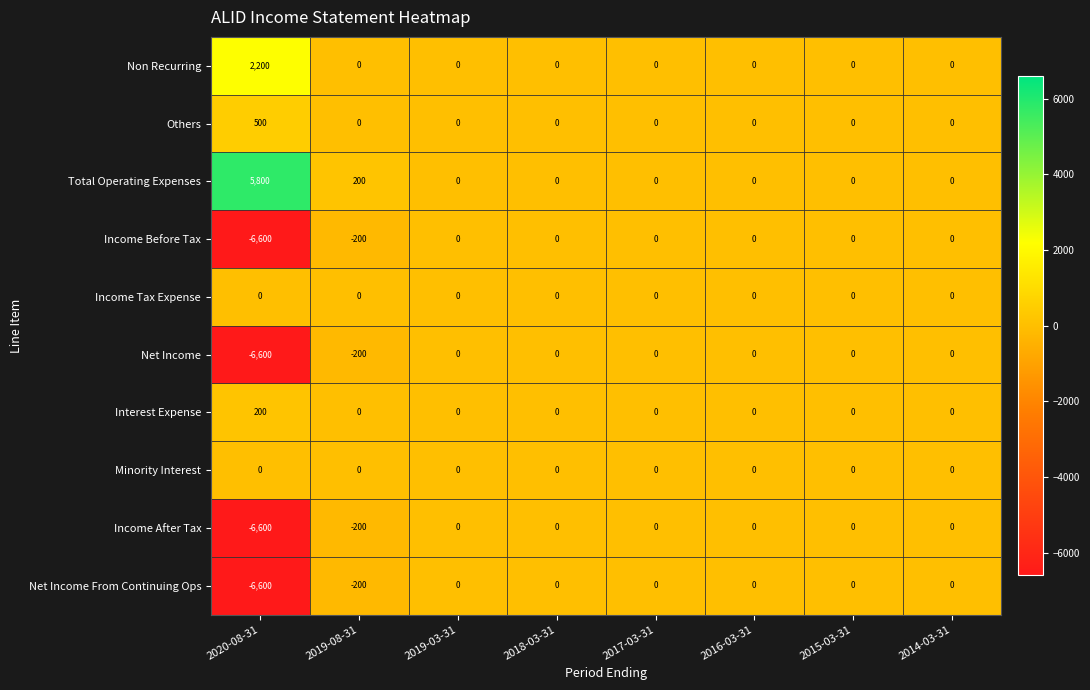

What is the spread (max minus min) of values at 2020-08-31?

12400